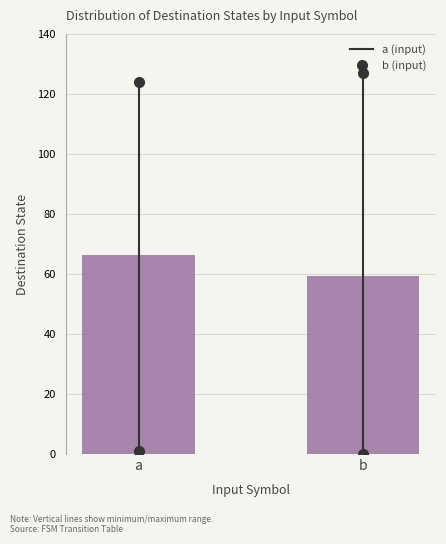

Reading left to right, transcribe all the data shown in this chart.

a=66.5	b=59.3